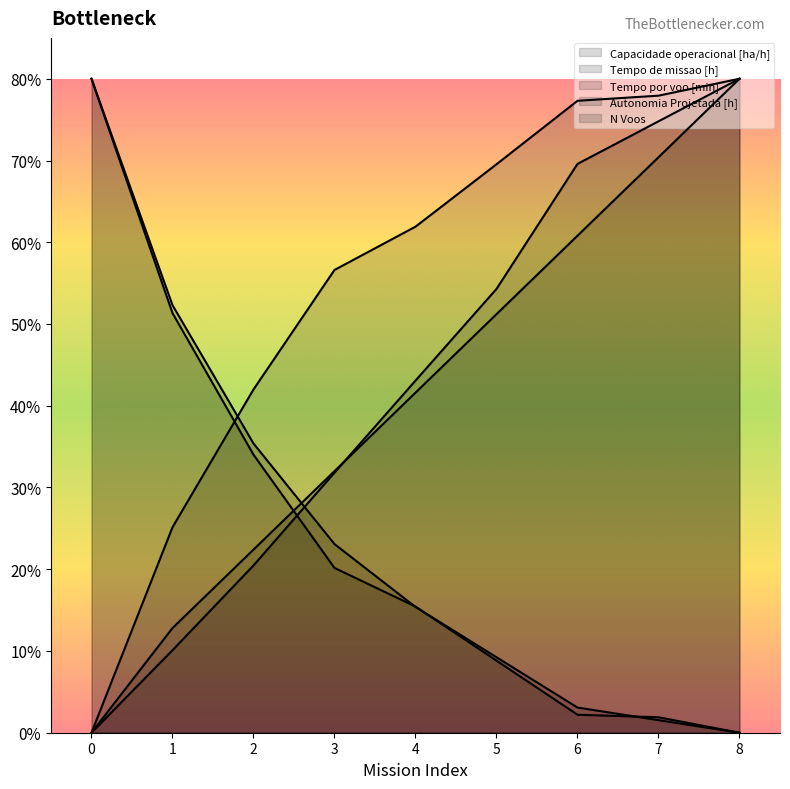

At which label is Autonomia Projetada [h] closest to 39?

4